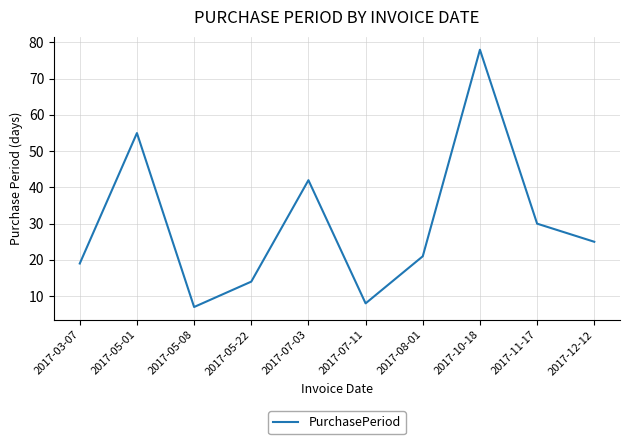

Does the chart have visible grid lines?

Yes